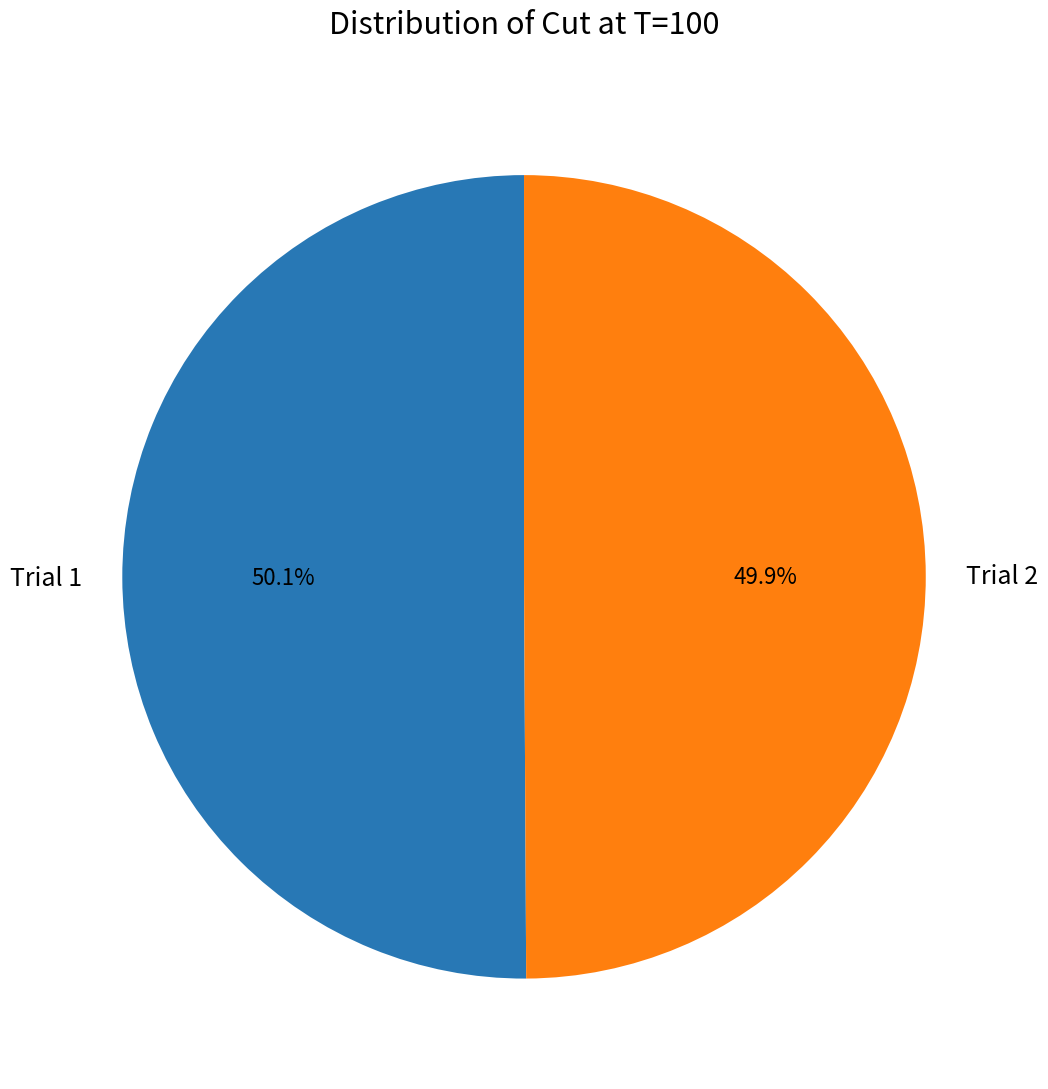

To the nearest percent, what is the average slice percentage?

50%